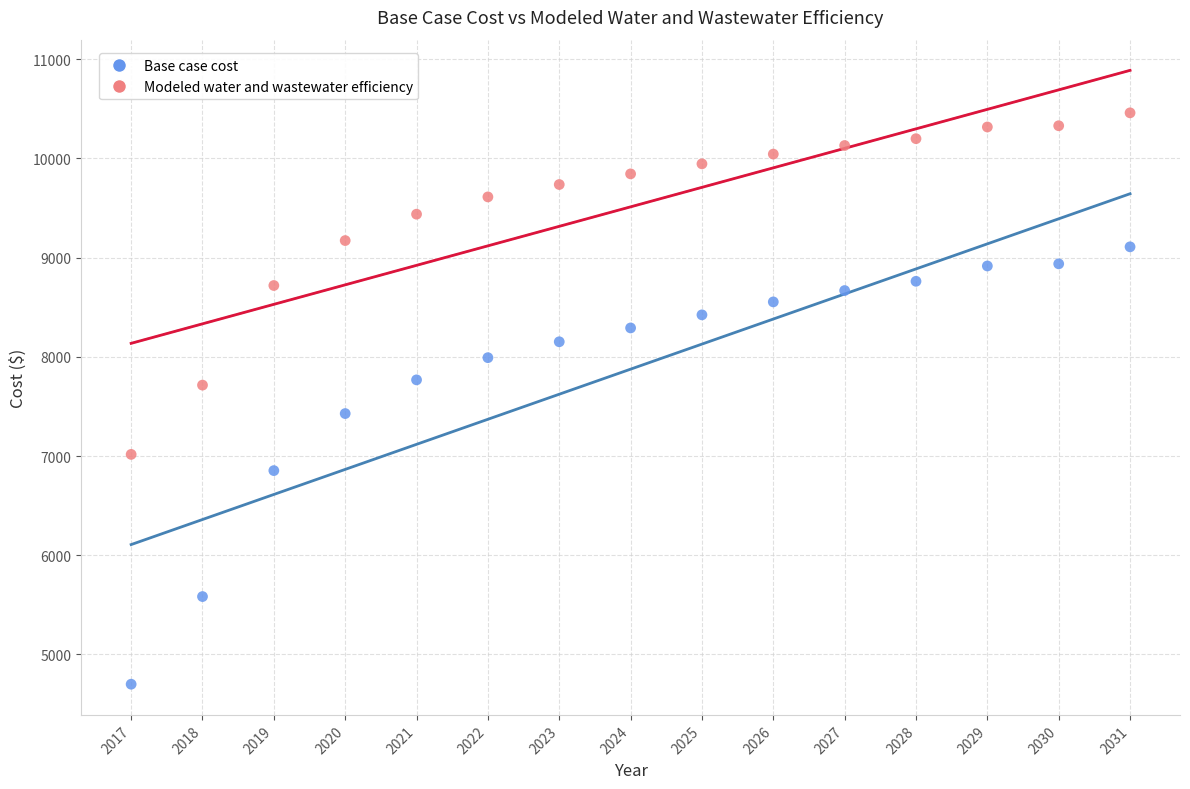

Which series reaches the minimum Y coordinate?

Base case cost